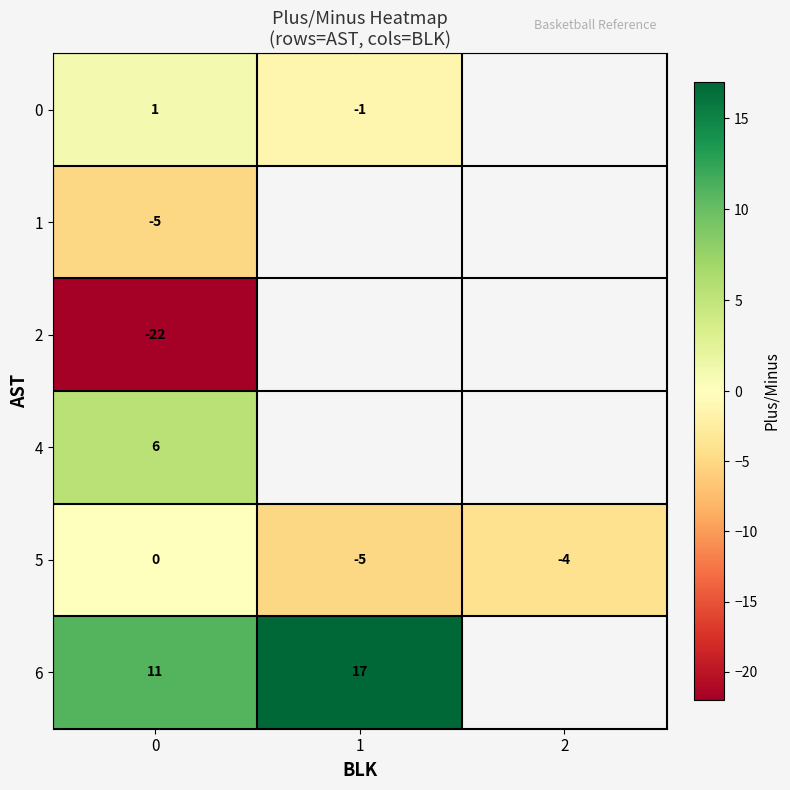

What is the difference between the 5 values at 2 and 0?

4